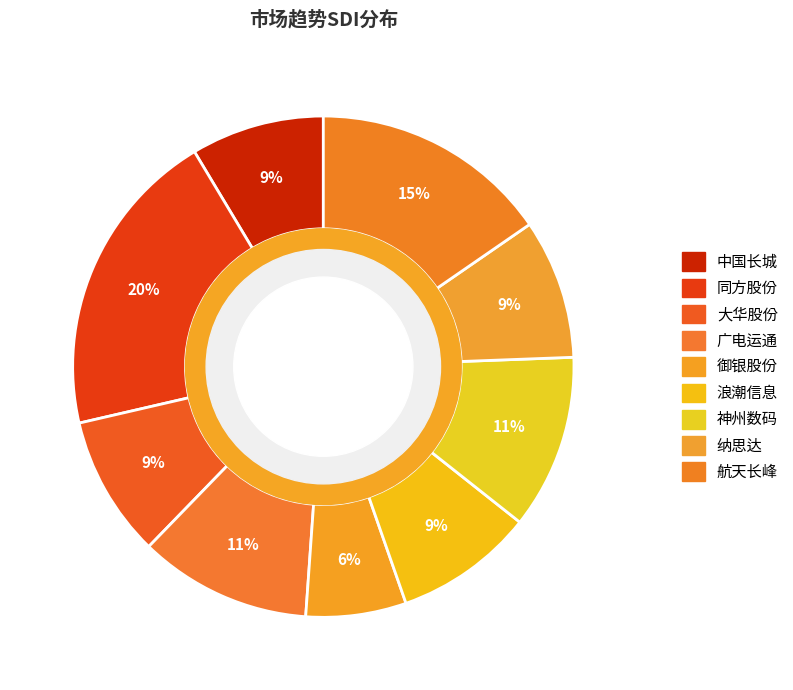

Rank the categories by value from lowest to highest.

御银股份, 中国长城, 浪潮信息, 纳思达, 大华股份, 广电运通, 神州数码, 航天长峰, 同方股份